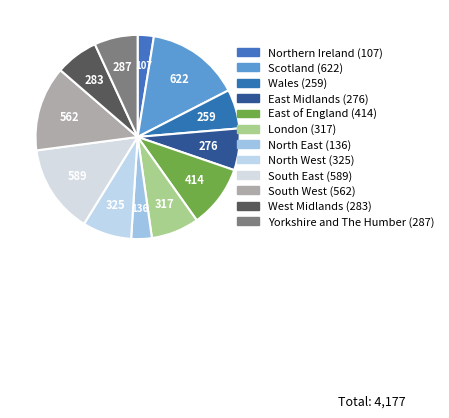

Count the number of slices in the pie.

12